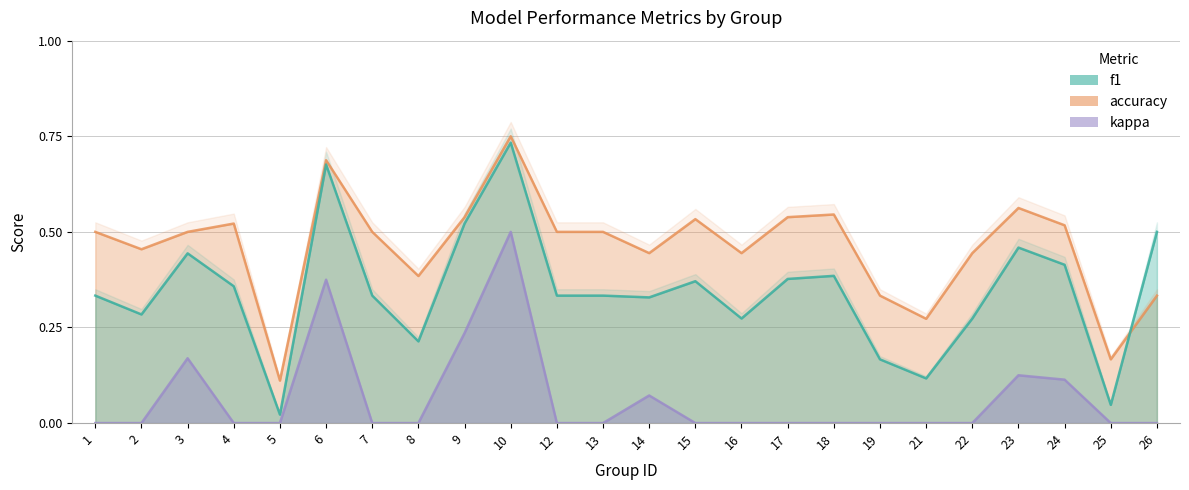

Reading left to right, extract all data points from this chart.

f1: 1=0.3	2=0.3	3=0.4	4=0.4	5=0.0	6=0.7	7=0.3	8=0.2	9=0.5	10=0.7	12=0.3	13=0.3	14=0.3	15=0.4	16=0.3	17=0.4	18=0.4	19=0.2	21=0.1	22=0.3	23=0.5	24=0.4	25=0.0	26=0.5
accuracy: 1=0.5	2=0.5	3=0.5	4=0.5	5=0.1	6=0.7	7=0.5	8=0.4	9=0.5	10=0.8	12=0.5	13=0.5	14=0.4	15=0.5	16=0.4	17=0.5	18=0.5	19=0.3	21=0.3	22=0.4	23=0.6	24=0.5	25=0.2	26=0.3
kappa: 1=0.0	2=0.0	3=0.2	4=0.0	5=0.0	6=0.4	7=0.0	8=0.0	9=0.2	10=0.5	12=0.0	13=0.0	14=0.1	15=0.0	16=0.0	17=0.0	18=0.0	19=0.0	21=0.0	22=0.0	23=0.1	24=0.1	25=0.0	26=0.0